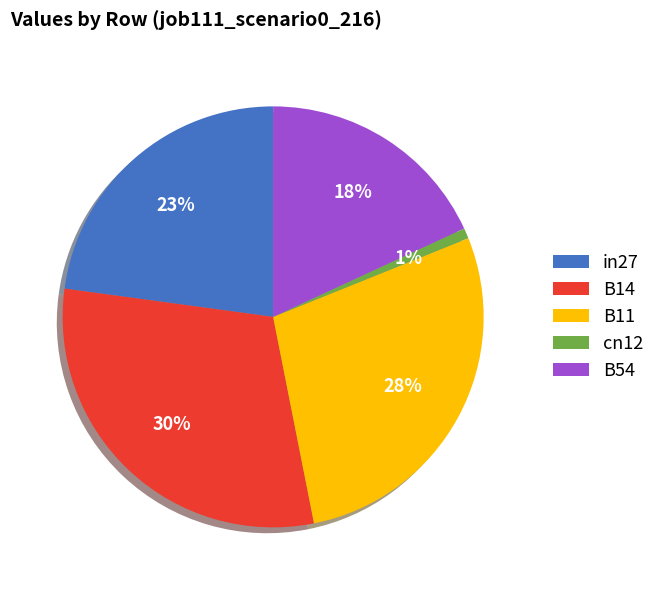

To the nearest percent, what portion does in27 represent?

23%